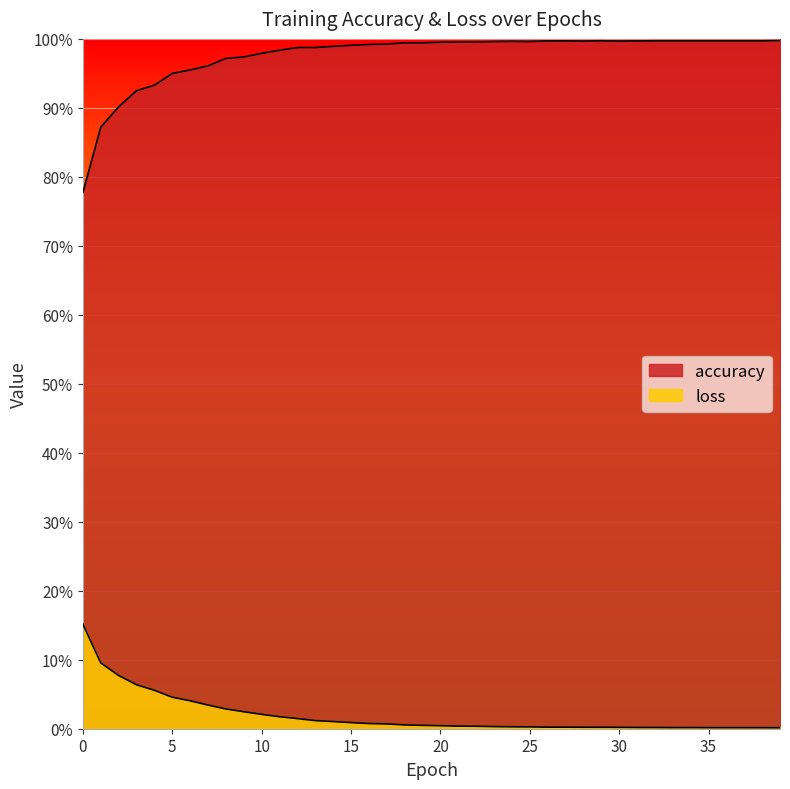

Which label corresponds to the smallest value in the chart?

39